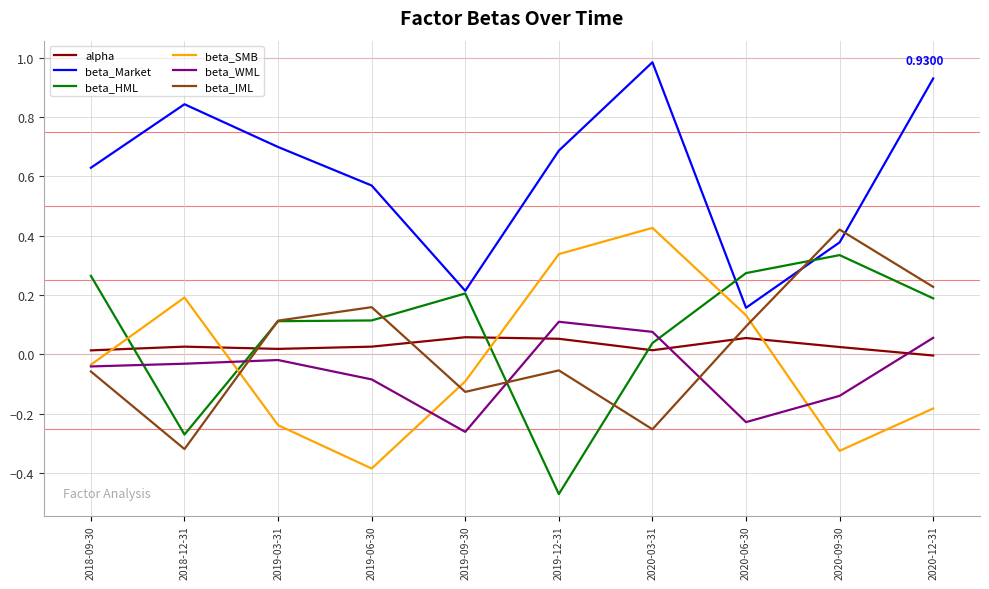

Is the value of beta_SMB at 2020-03-31 greater than the value of beta_Market at 2019-12-31?

No